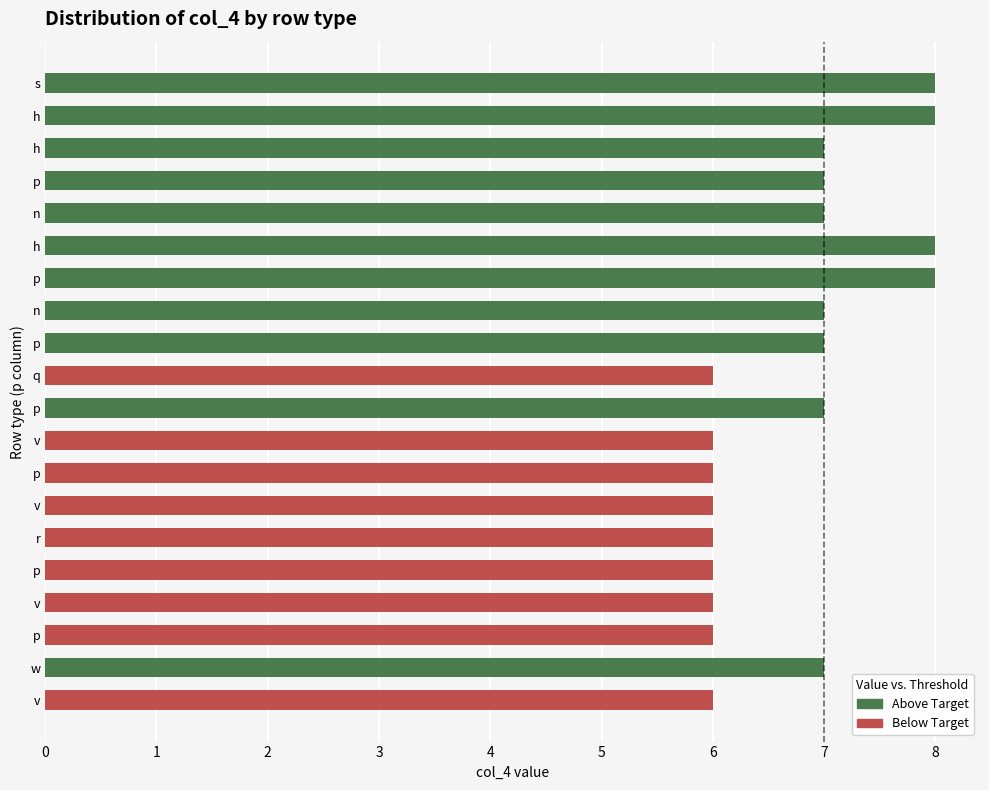

What is the sum of all col_4 values?

135